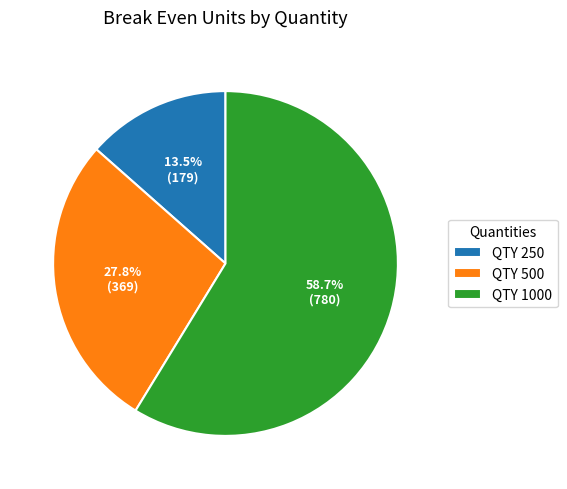

Which category accounts for the majority?

QTY 1000